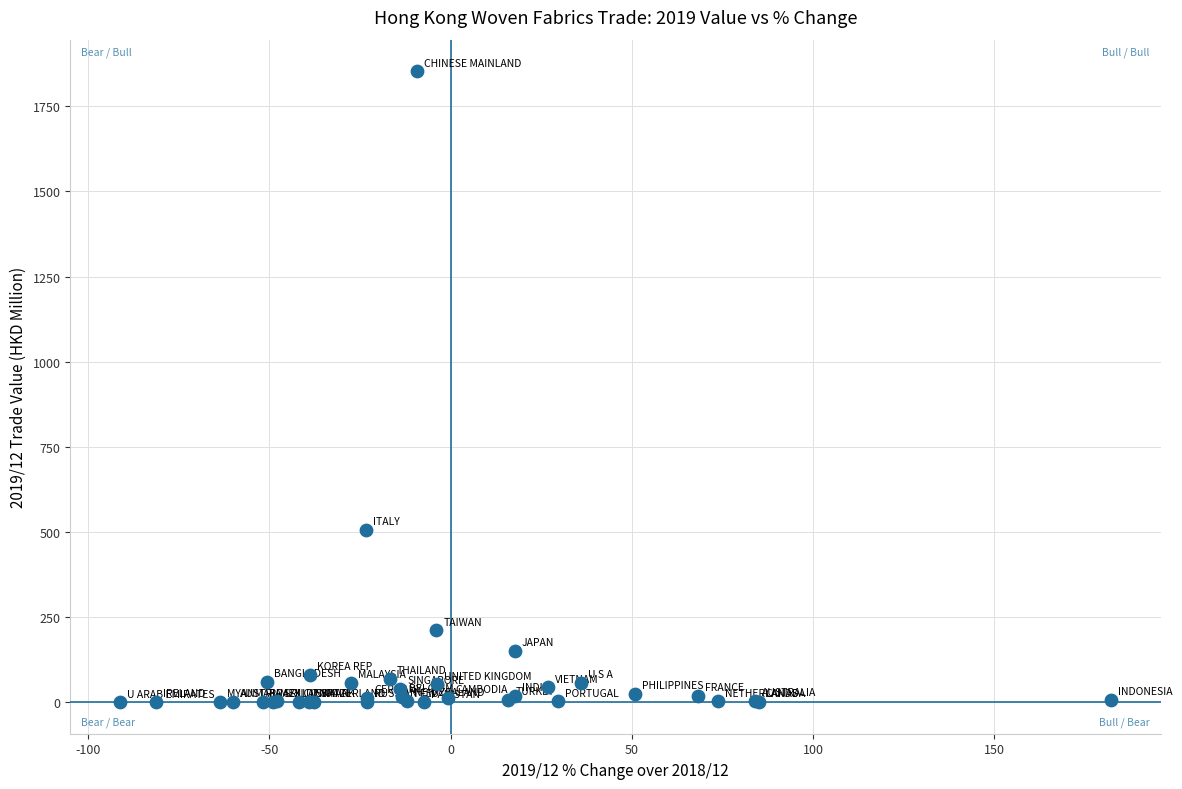

What Y value in the scatter plot is closest to 926?

506.3